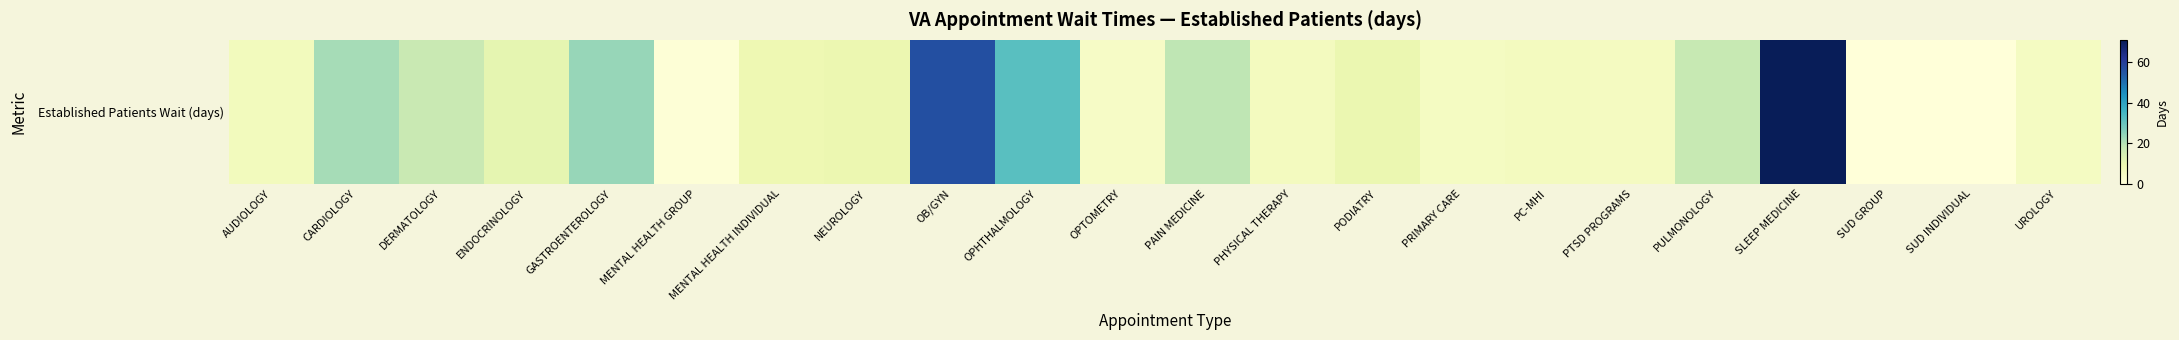

The chart shows a value of 9.0 at NEUROLOGY. True or false?

True